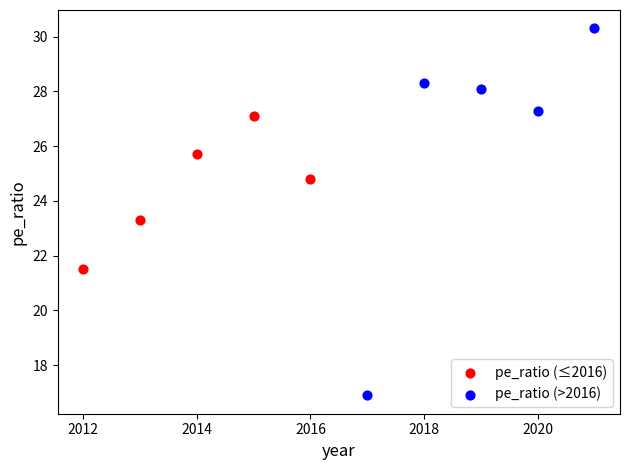

Which series has the largest Y range (max minus min)?

pe_ratio (>2016)